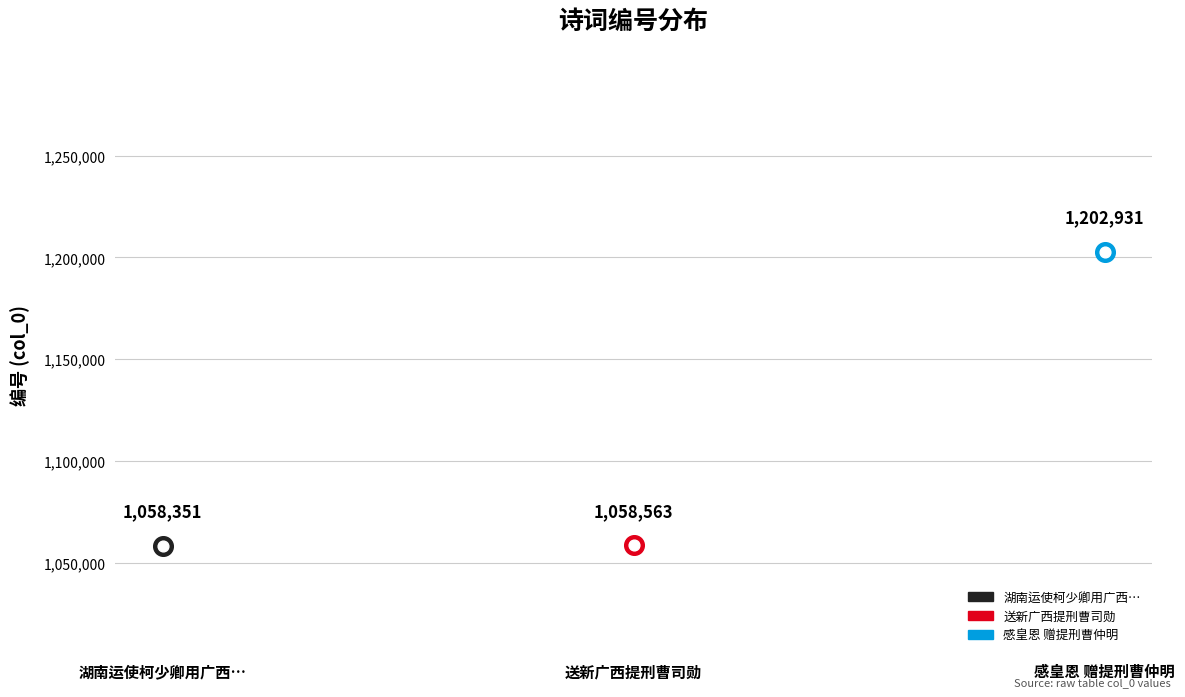

What is the change in value from 湖南运使柯少卿用广西提刑曹司勋游岳麓寺韵送广西行俾令同赋 to 感皇恩 赠提刑曹仲明?

+144580